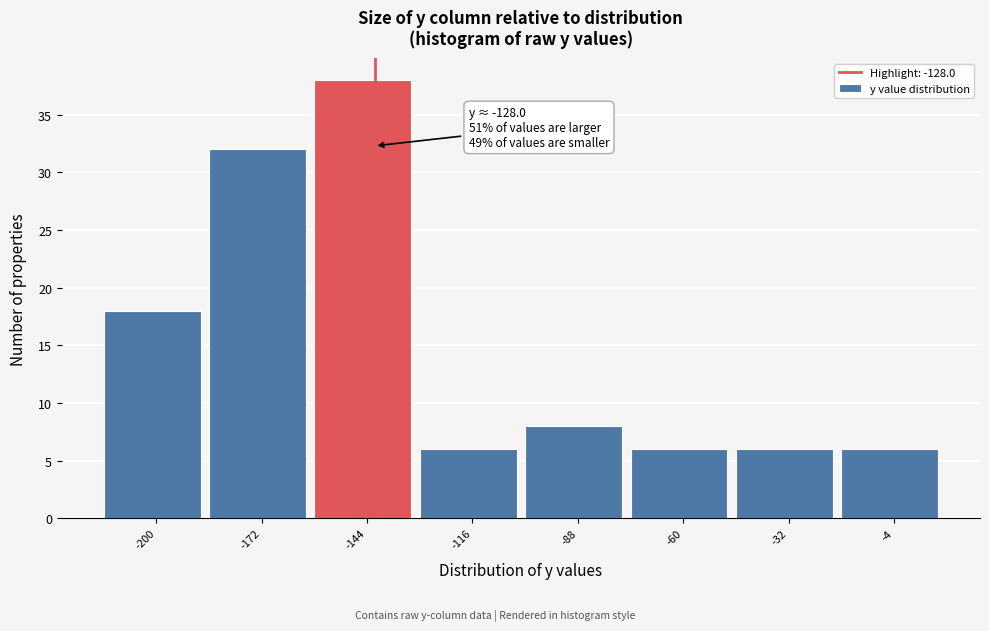

Reading left to right, what are all the values shown in this chart?

18	32	38	6	8	6	6	6